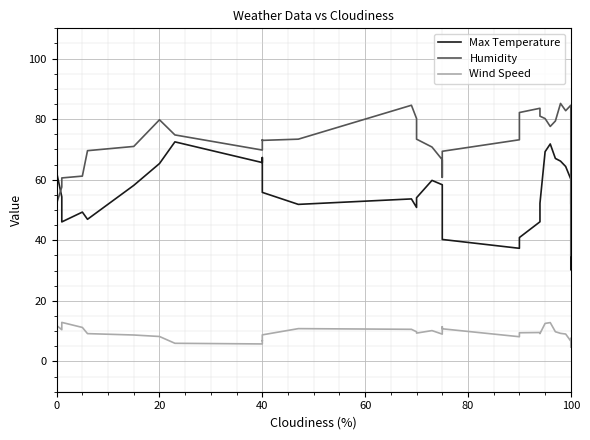

What is the difference between the second highest and second lowest values in the Wind Speed series?

7.0